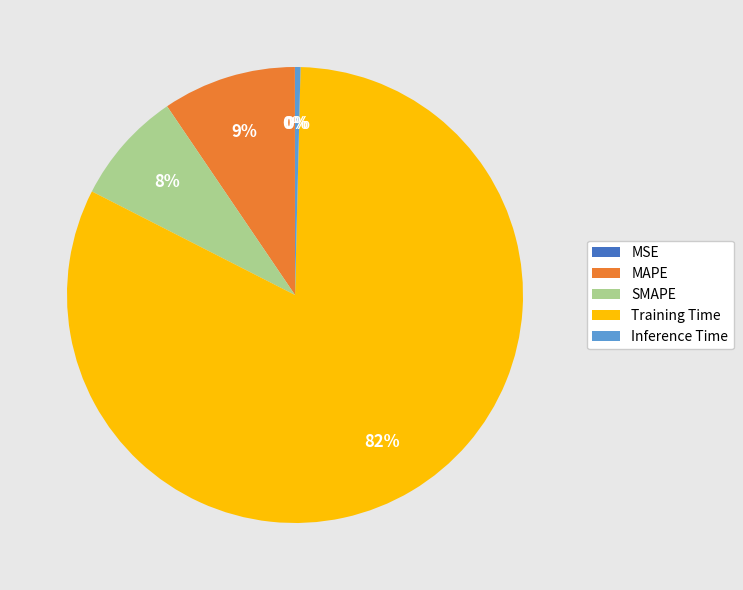

What is the majority slice?

Training Time